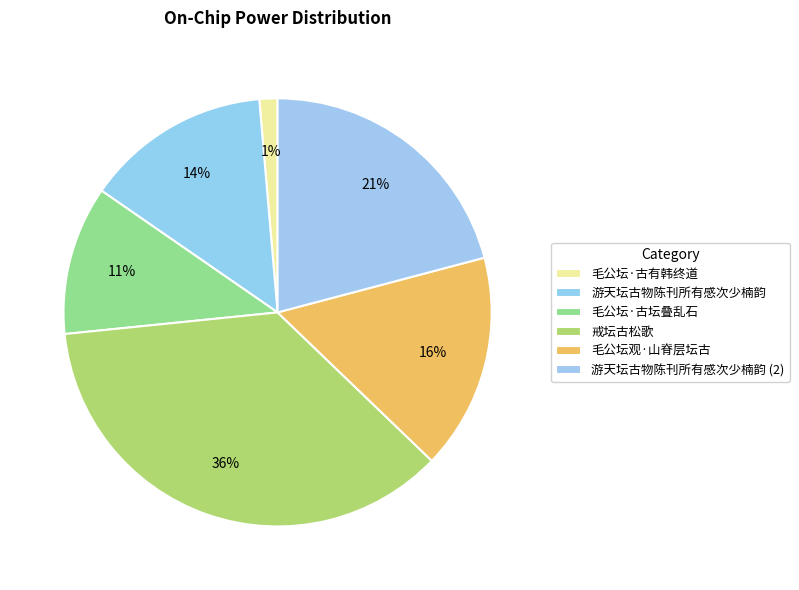

To the nearest percent, what is the difference between the largest and smallest slice percentages?

35%